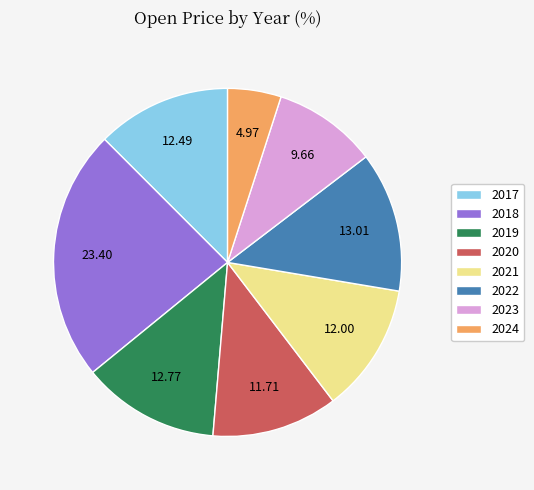

Is there any slice that represents more than half of the pie?

No